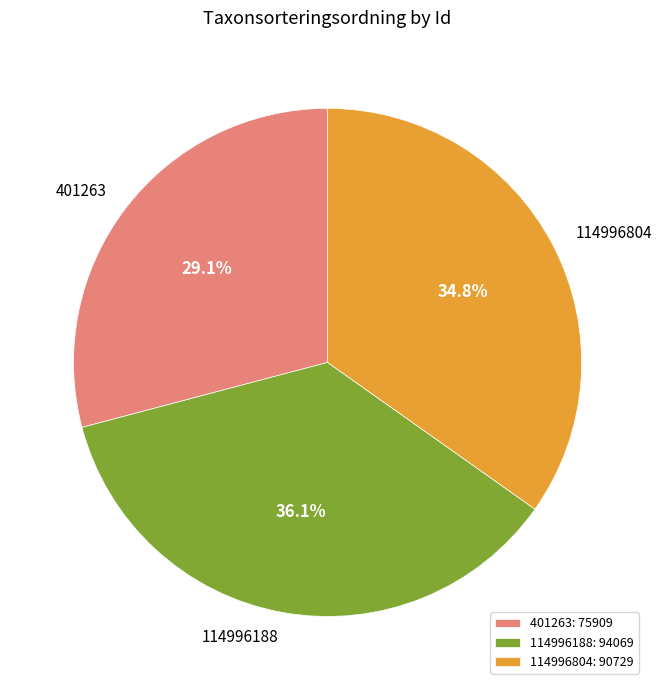

To the nearest percent, what portion does 114996804 represent?

35%